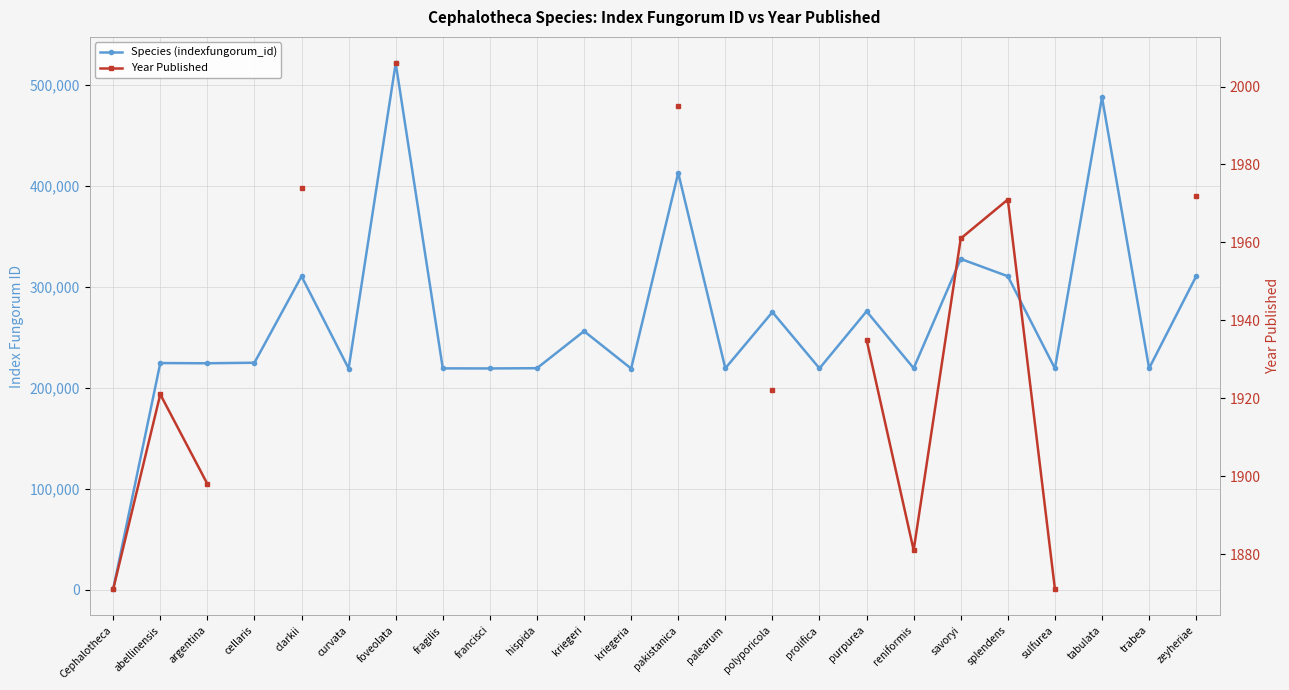

How many lines are shown in the chart?

2